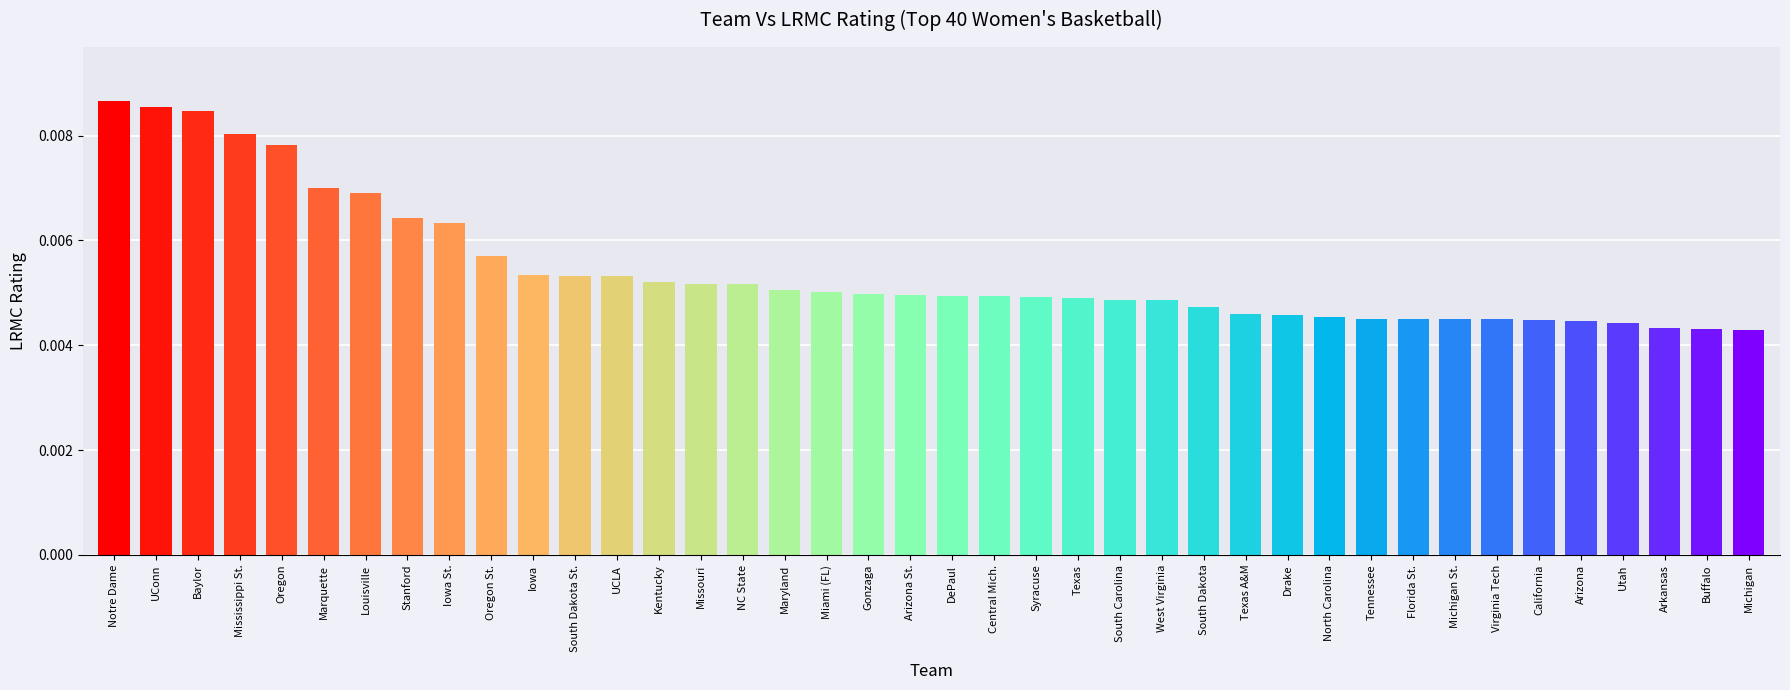

What position from the left is South Dakota?

27